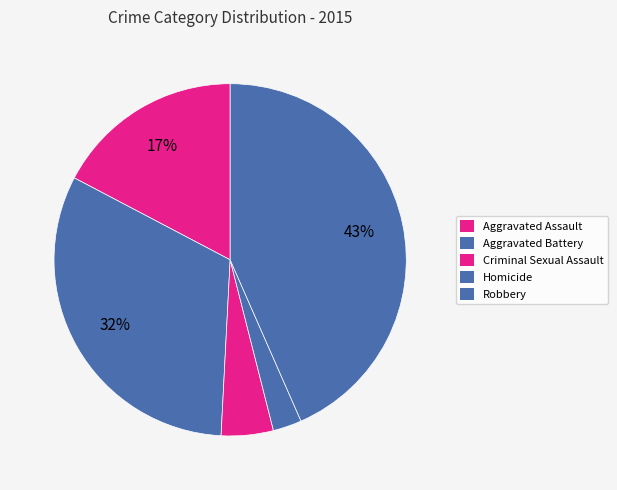

Does any single category account for the majority?

No